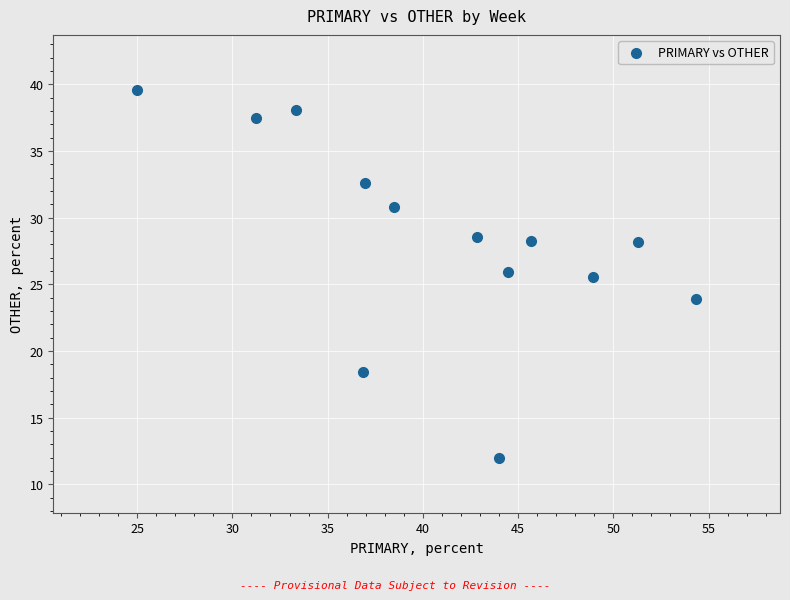

What Y value in the scatter plot is closest to 25?

25.5